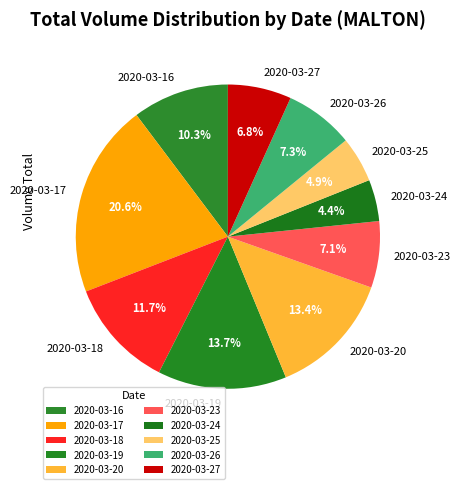

Which has a higher value, 2020-03-24 or 2020-03-20?

2020-03-20